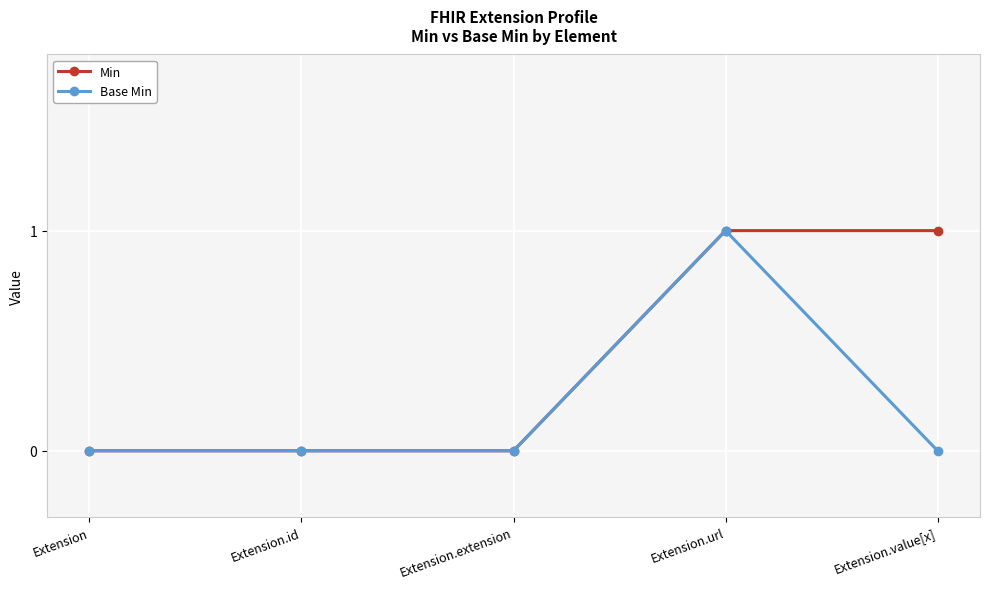

List the series in order of their overall mean, highest first.

Min, Base Min